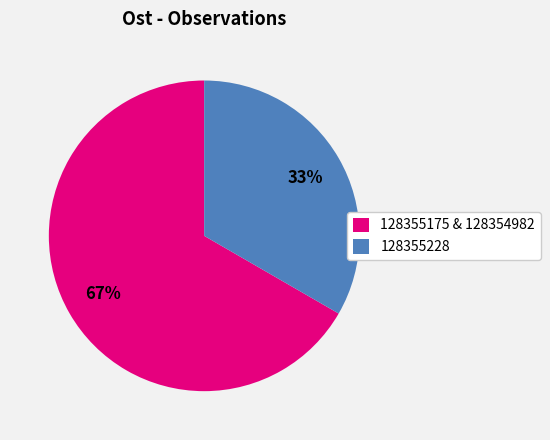

True or false: 128355228 accounts for 33% of the total.

True